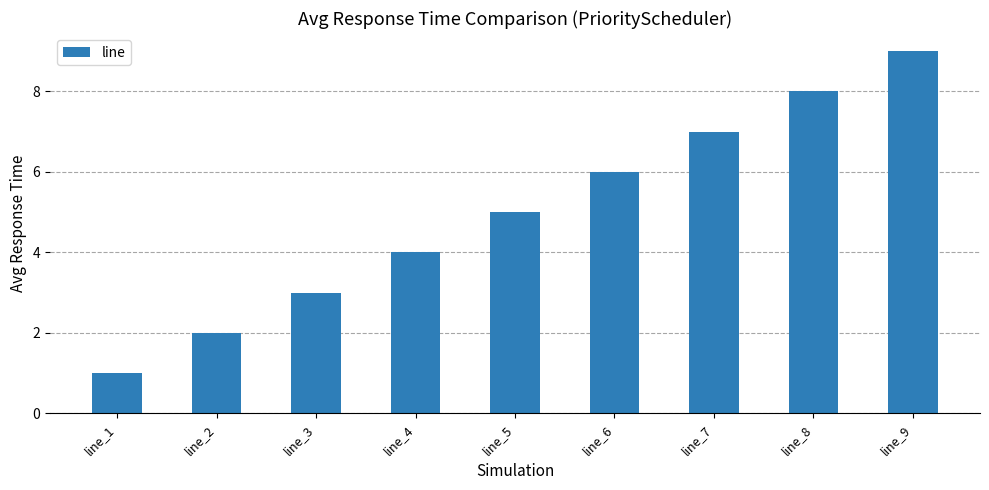

What is the sum of all values?

45